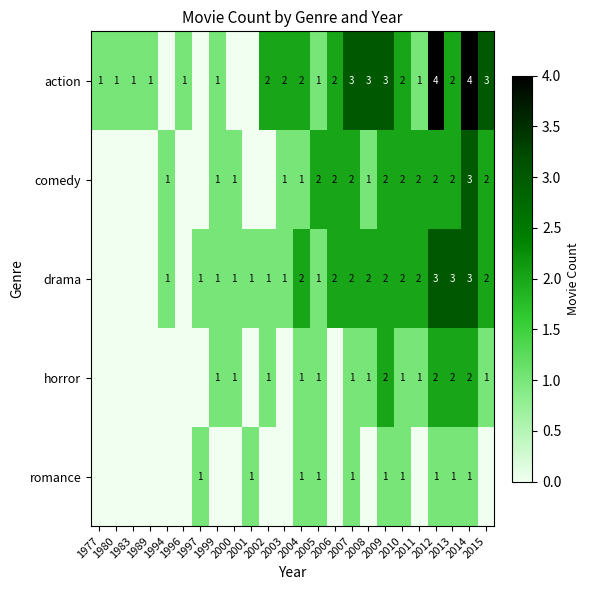

List the series in order of their peak value, highest first.

action, comedy, drama, horror, romance